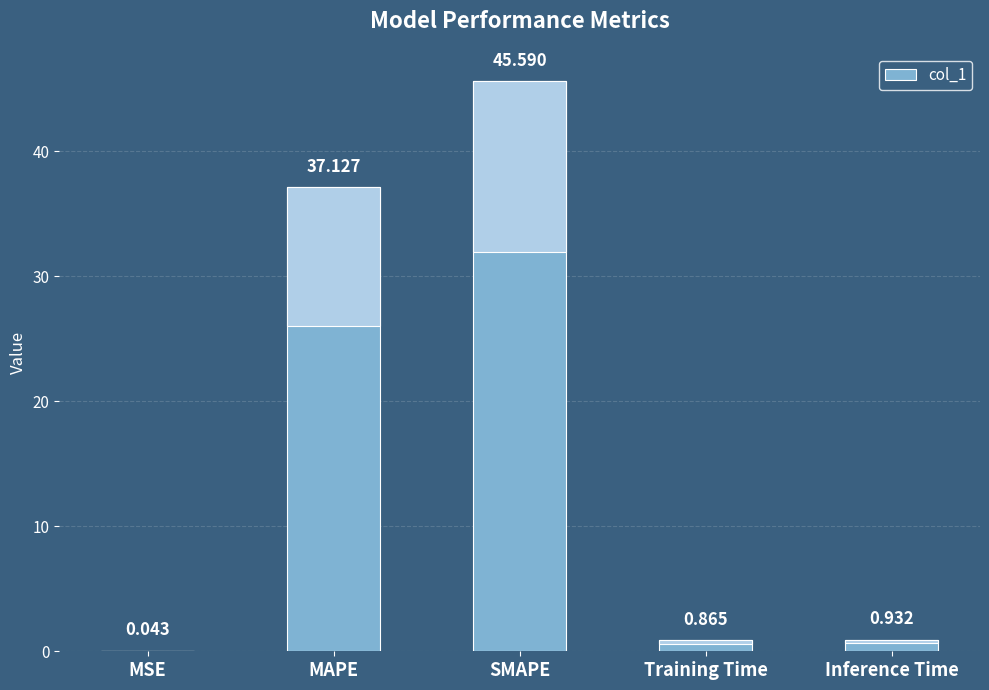

True or false: the data shows 0.0 at MSE.

False